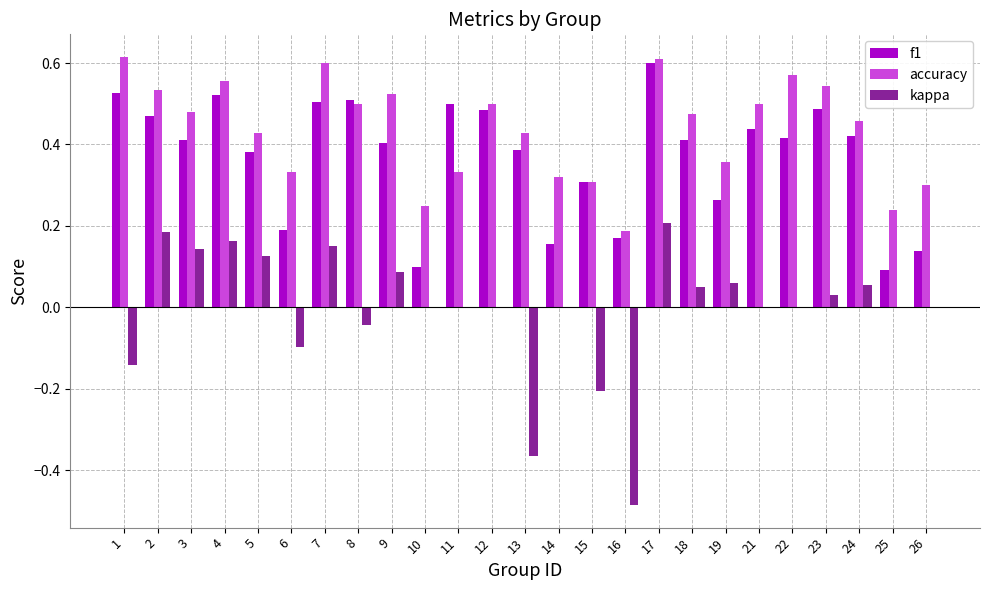

Which category has the highest value in the f1 series?

17